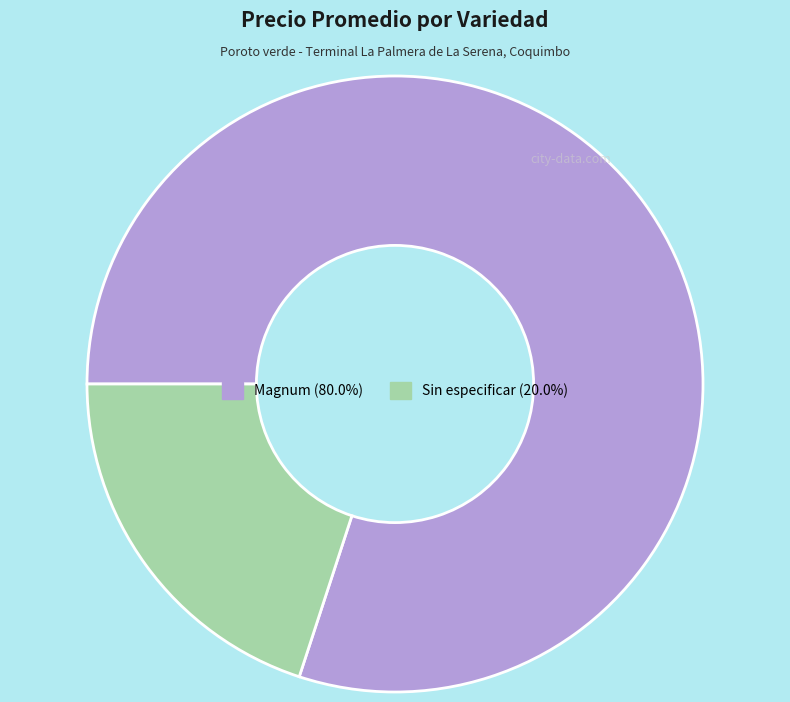

Rank the categories by value from lowest to highest.

Sin especificar, Magnum